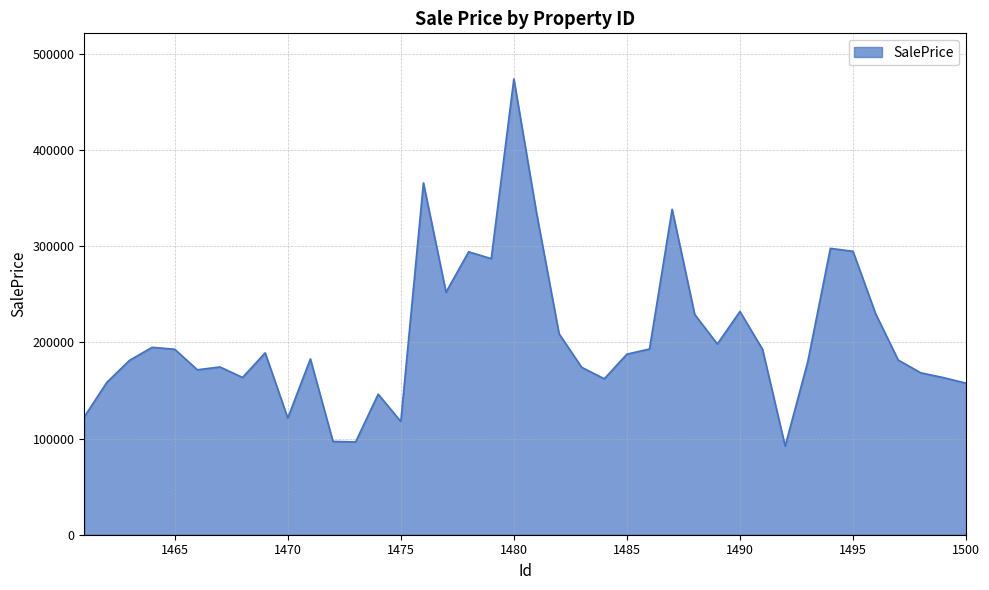

What is the smallest value displayed?

92098.9